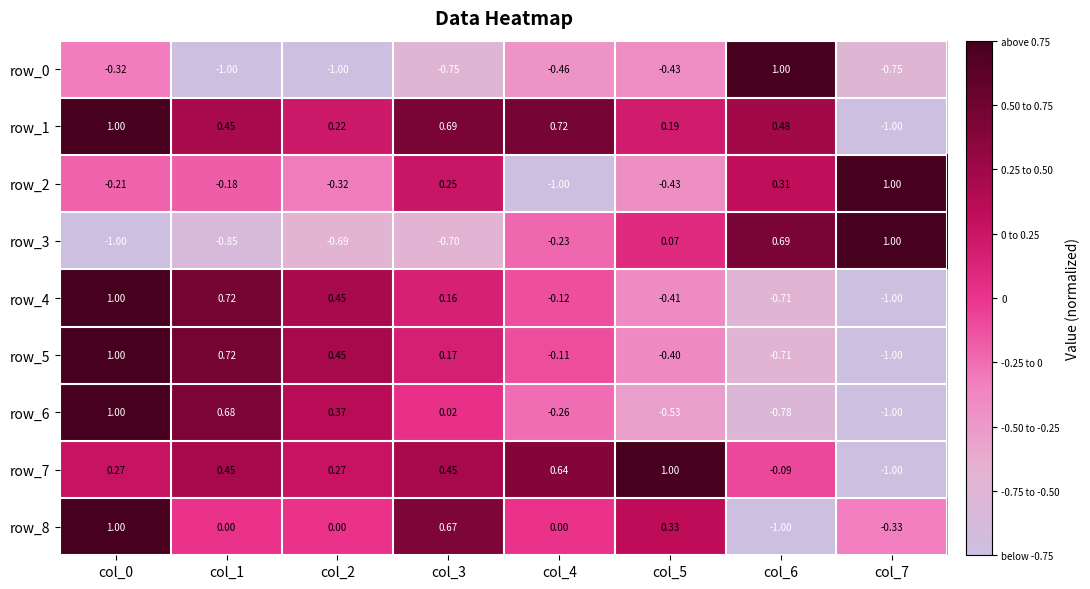

Is it true that row_5 equals -0.7 at col_6?

True